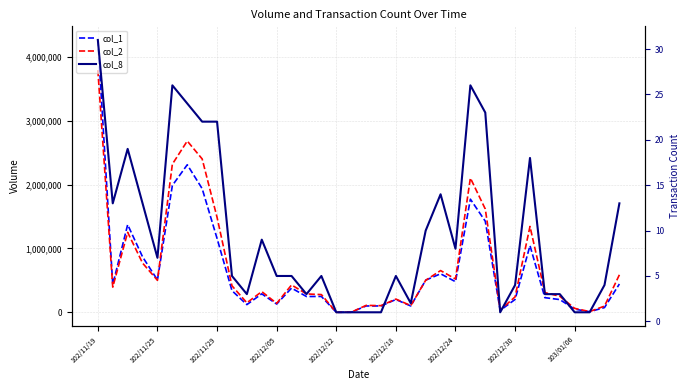

Which series has the largest total across all categories?

col_2